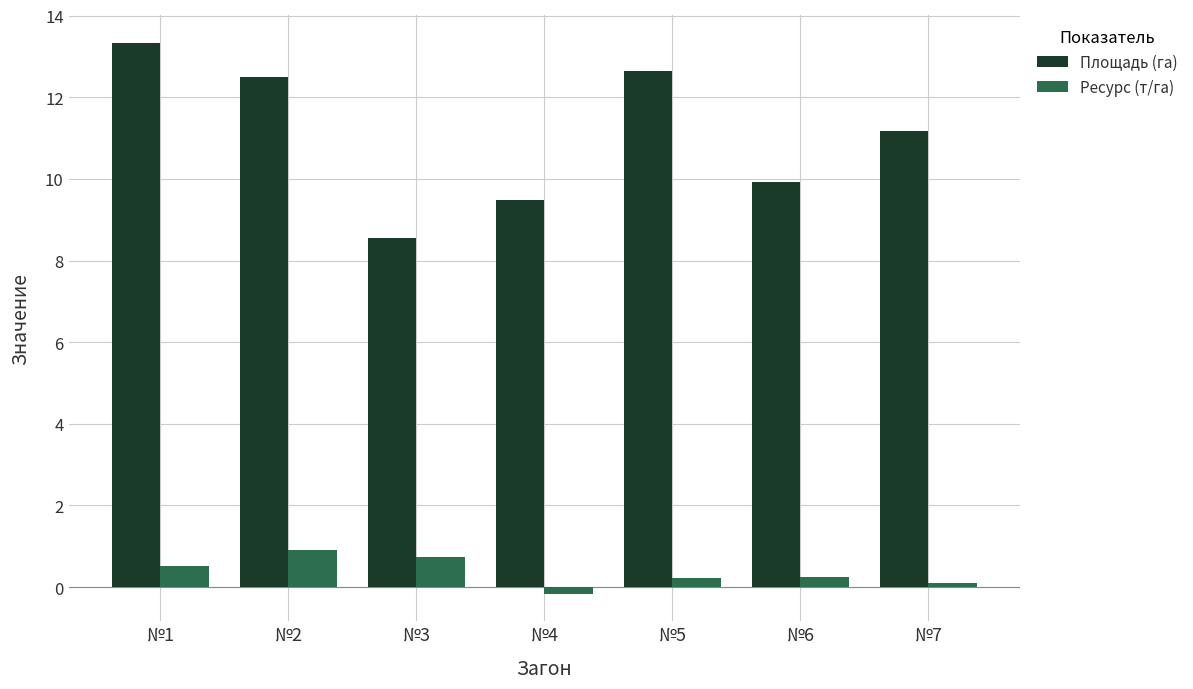

The value of Ресурс (т/га) at №2 is 0.9. True or false?

True